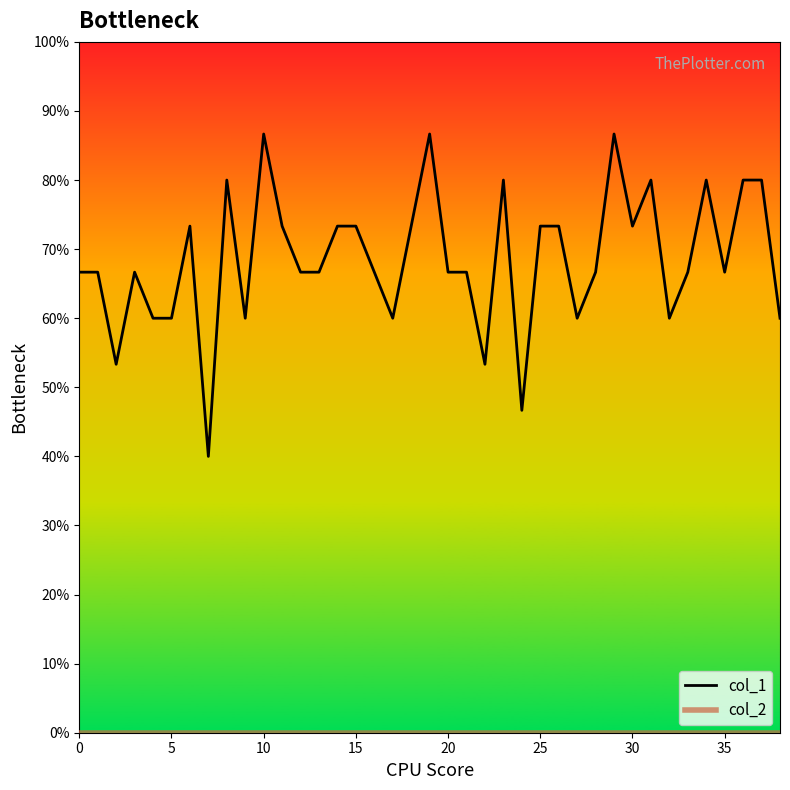

Which category has the highest value across all series?

10